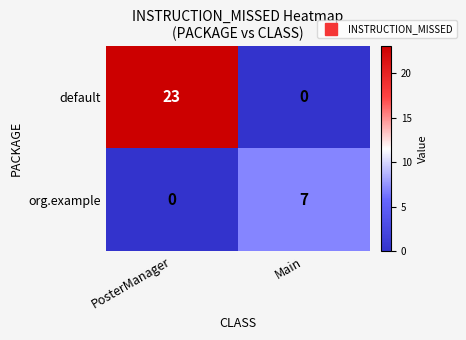

The value of org.example at PosterManager is 0. True or false?

True